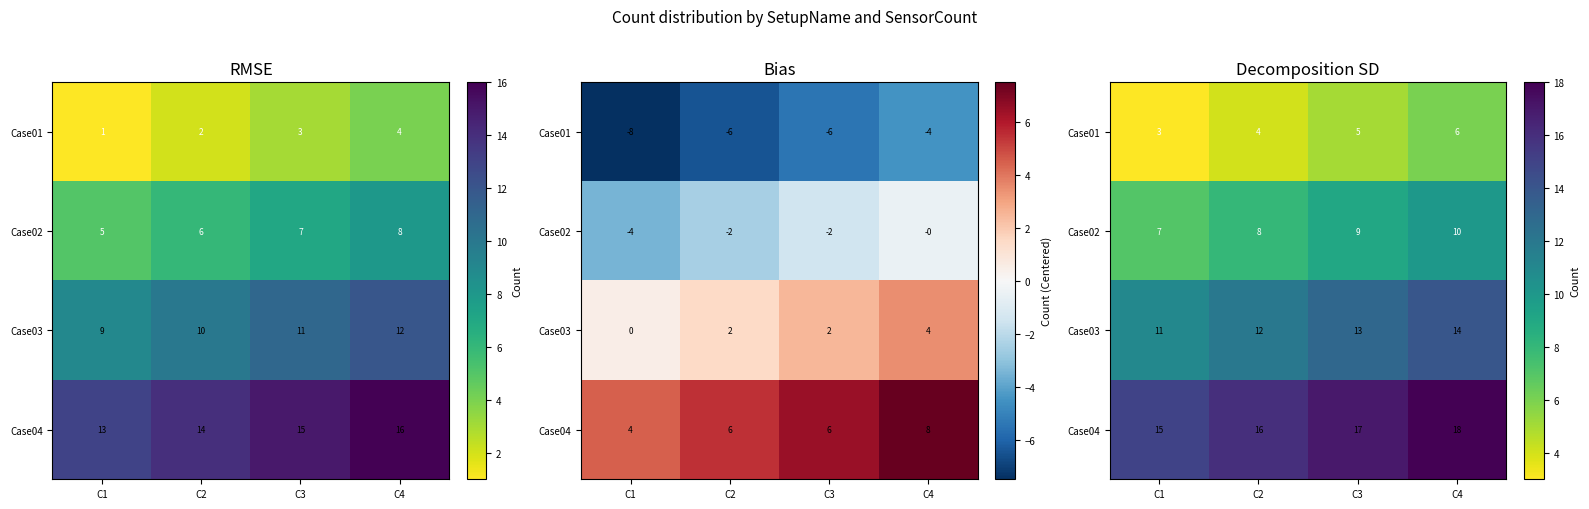

What is the greatest value displayed?

18